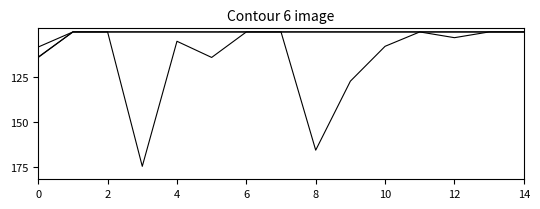

Is this an area chart (filled region under the line)?

No